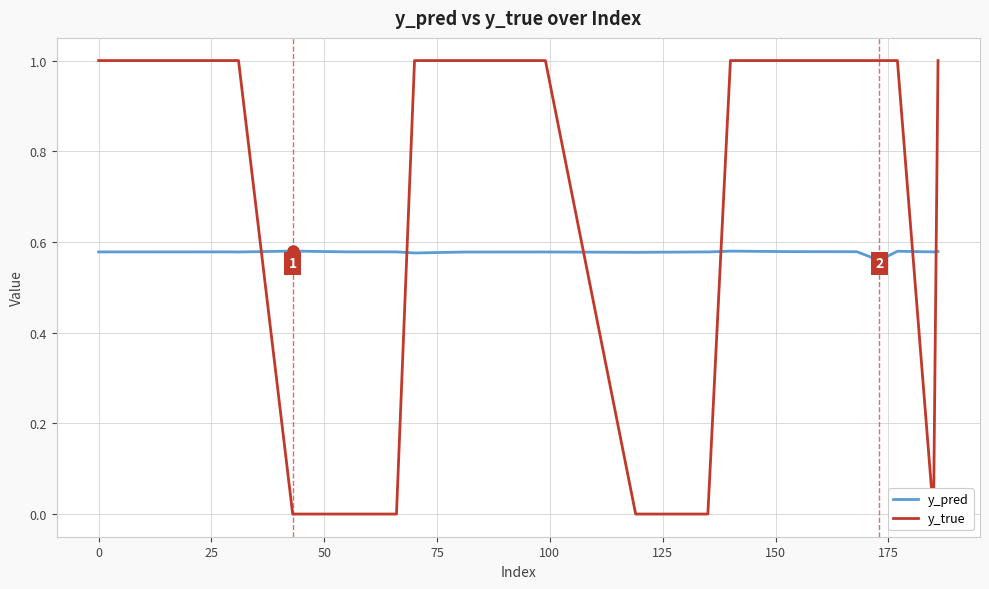

List the series in order of their overall mean, lowest first.

y_pred, y_true